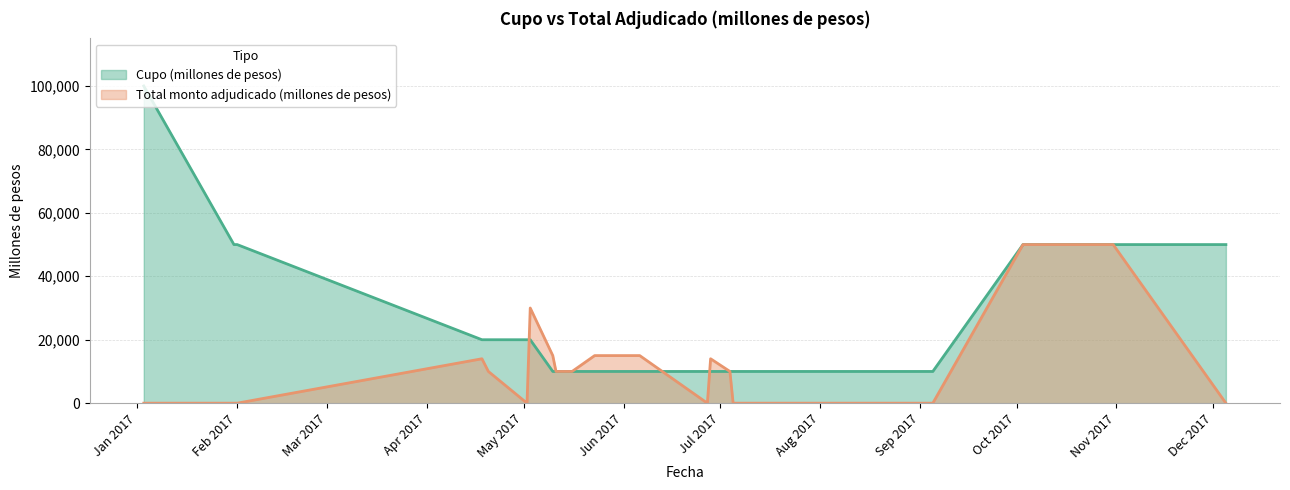

What is the label of the 18th point from the right?

23-05-2017